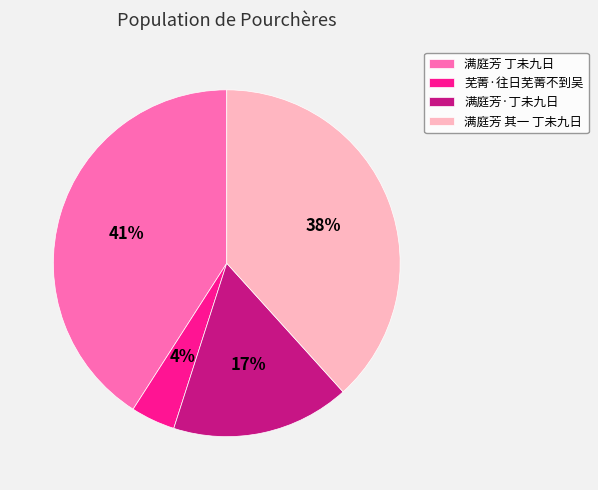

Which category has the biggest portion of the pie?

满庭芳 丁未九日